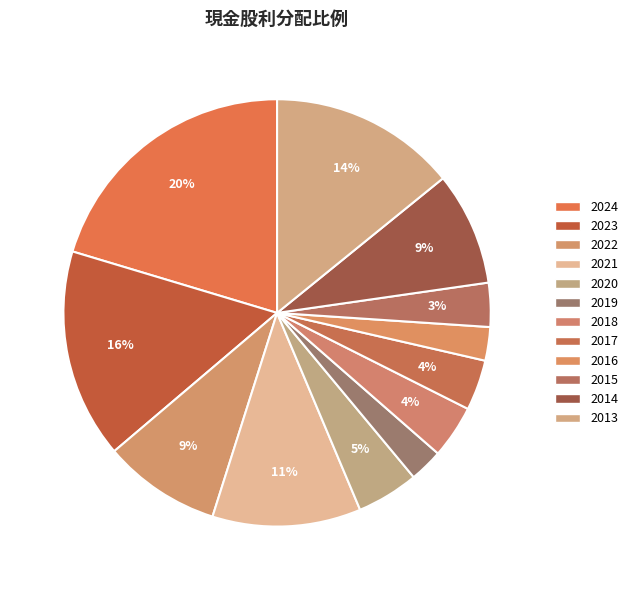

What percentage is NOT represented by 2013?

85.8%